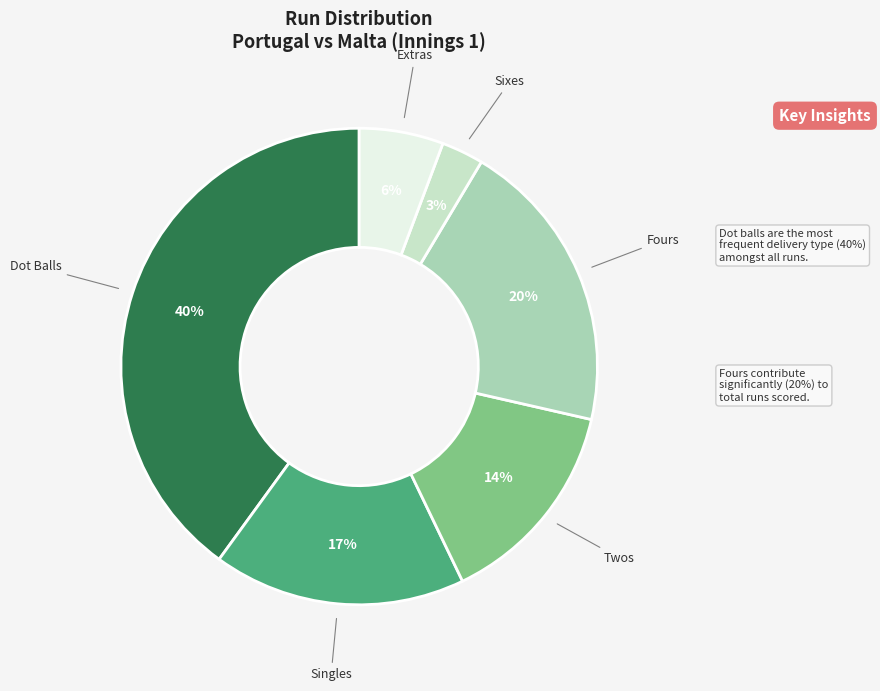

To the nearest percent, what is the average slice percentage?

17%